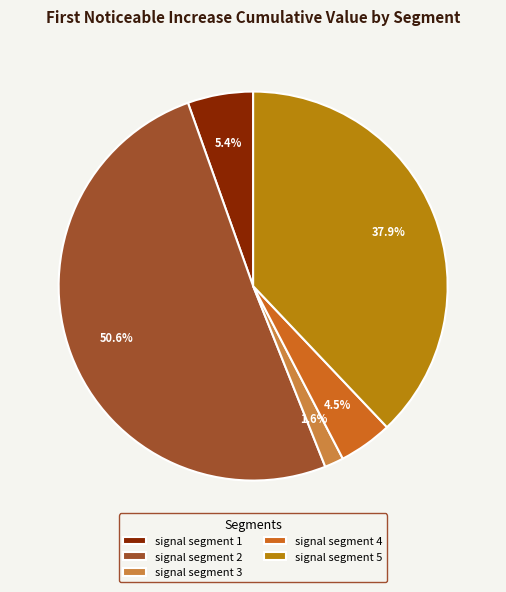

Is there any slice that represents more than half of the pie?

Yes